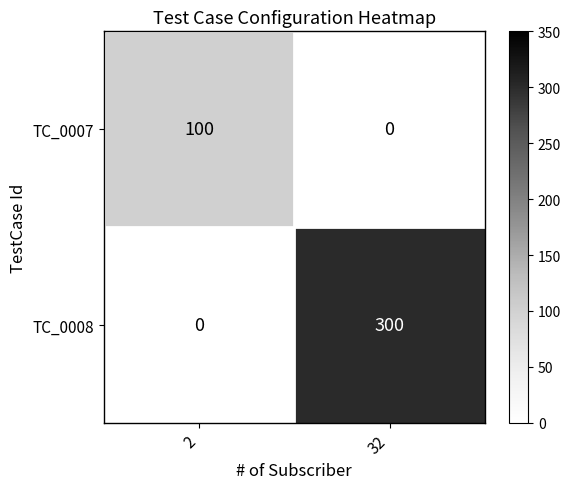

The TC_0008 series shows 300 at 32. True or false?

True